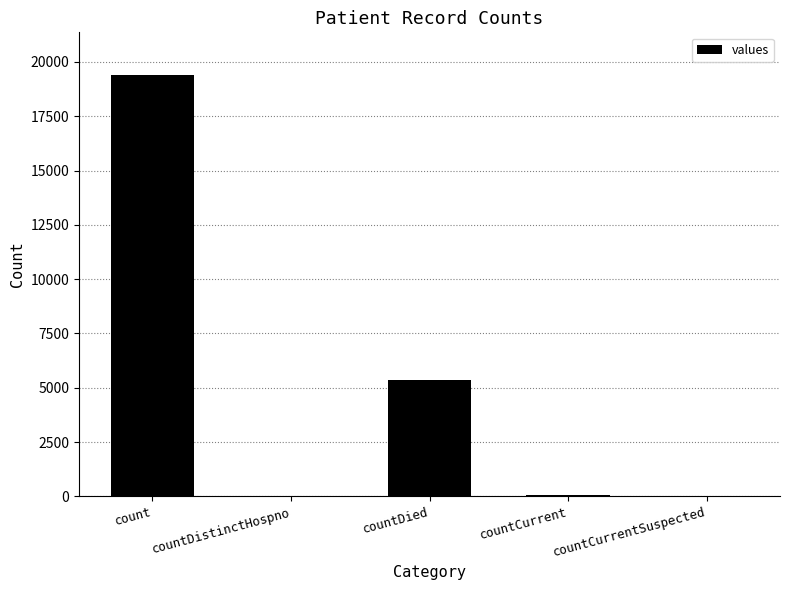

What is the approximate value at count?

19420